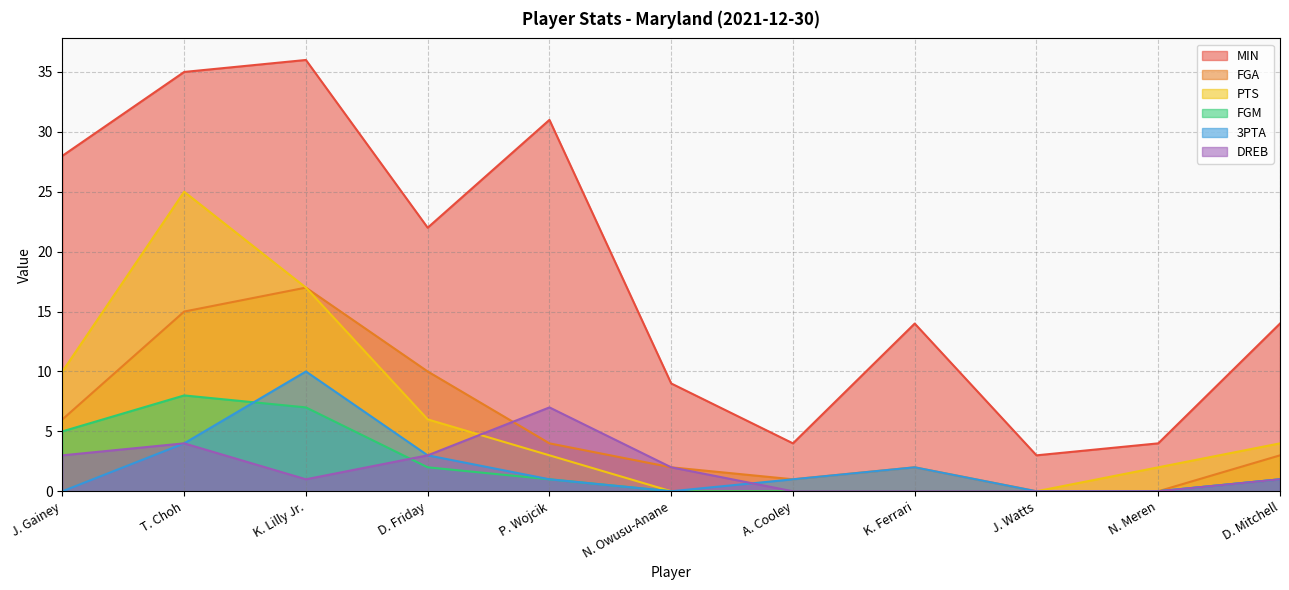

What are all the series names shown in the legend?

MIN, FGA, PTS, FGM, 3PTA, DREB